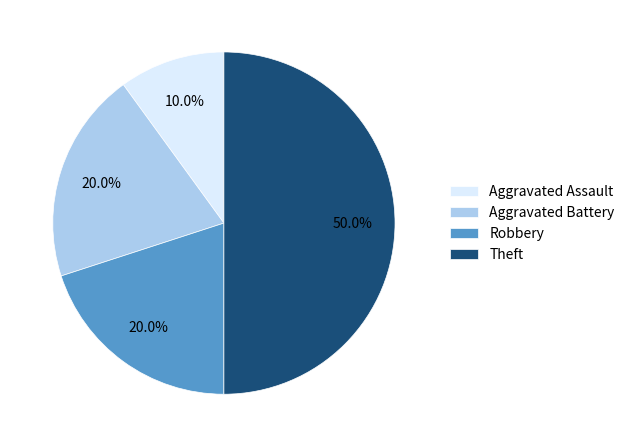

Which has a higher value, Aggravated Battery or Theft?

Theft